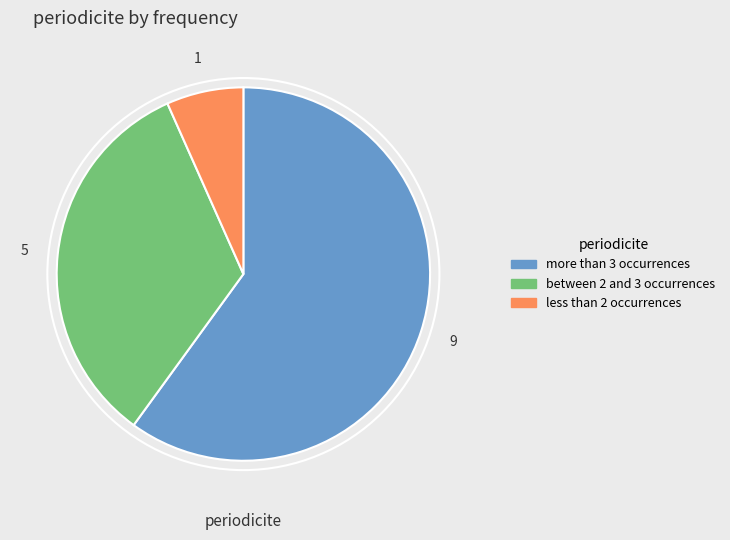

Rank the categories by value from highest to lowest.

more than 3 occurrences, between 2 and 3 occurrences, less than 2 occurrences